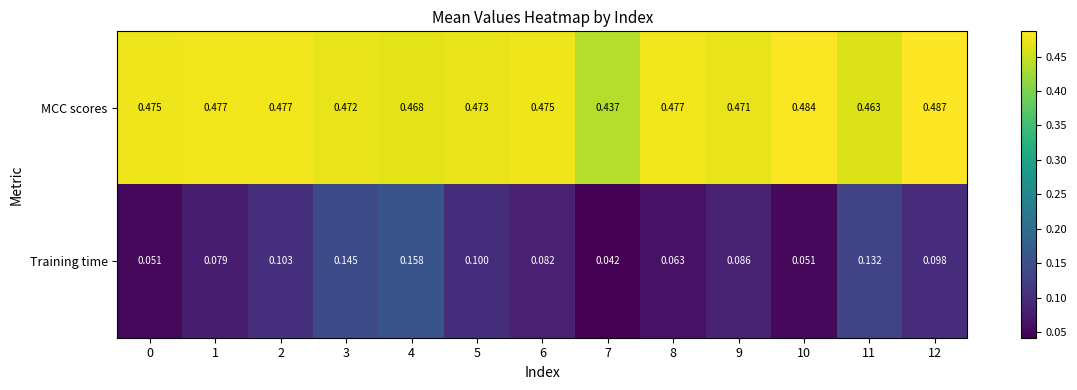

List the series in order of their overall mean, highest first.

MCC scores, Training time